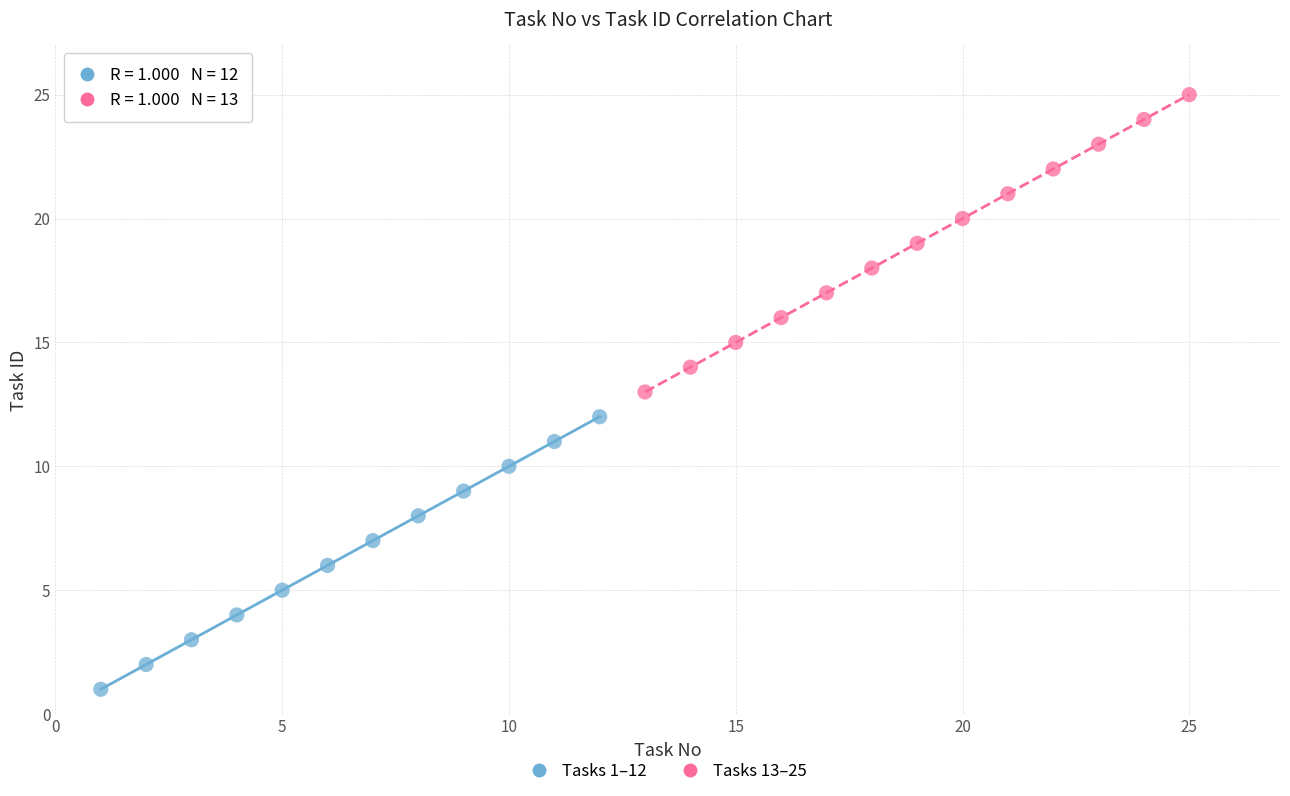

Which series reaches the minimum Y coordinate?

Tasks 1–12